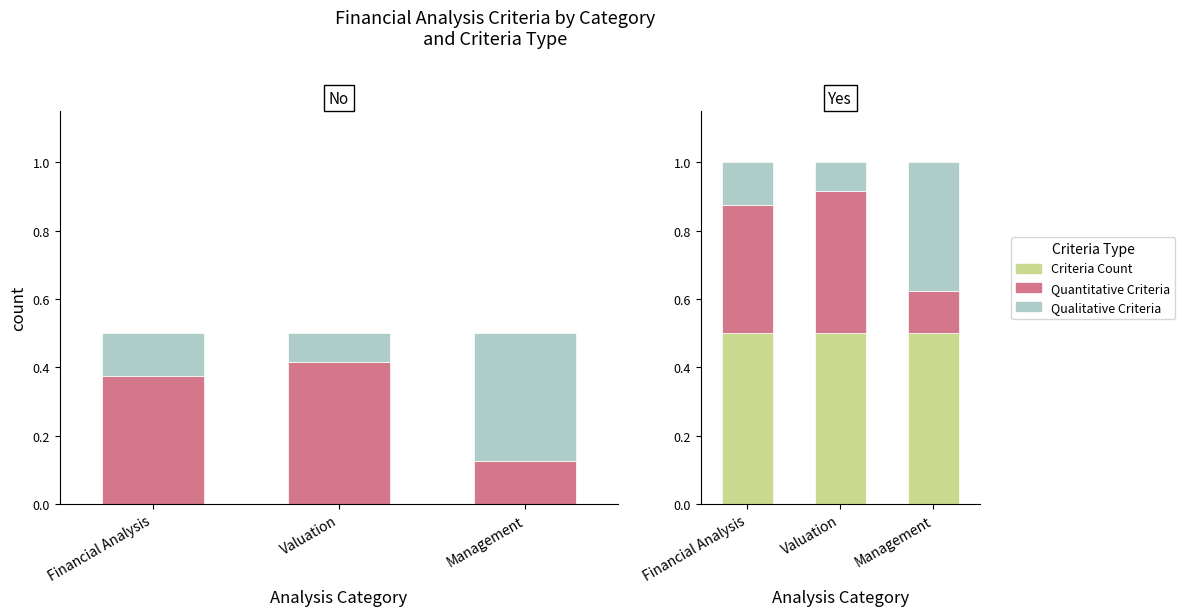

What is the total value across all series at Valuation?

1.0